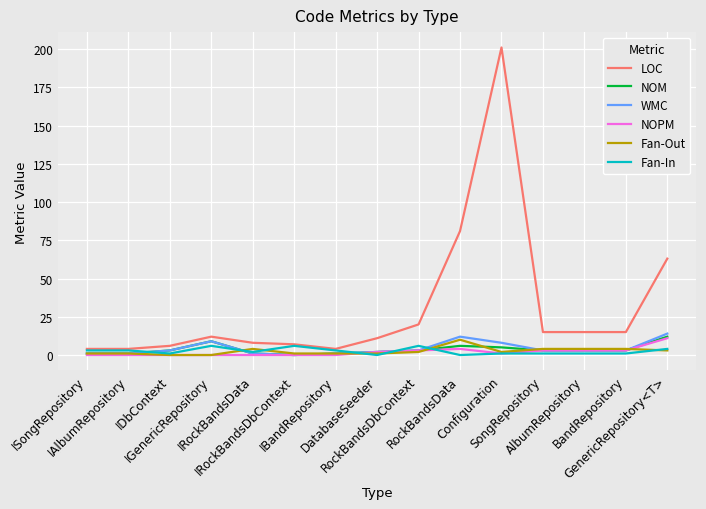

What is the difference between the second highest and second lowest values in the Fan-In series?

6